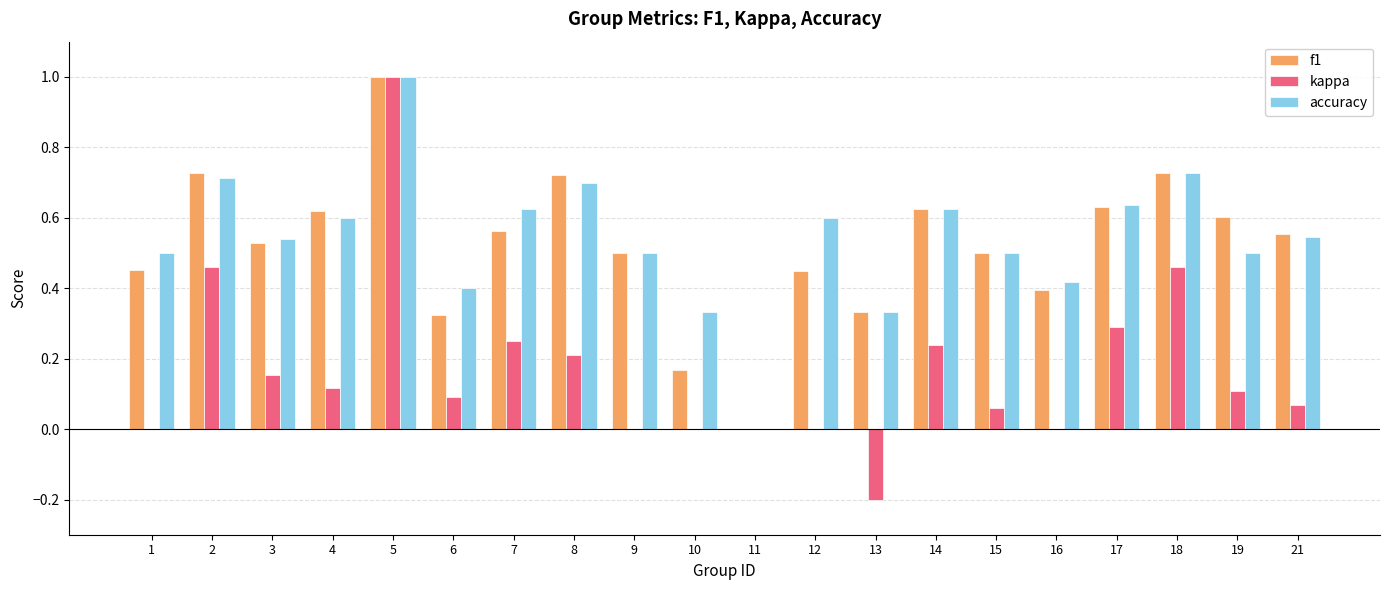

How many f1 values are between 0 and 1?

20